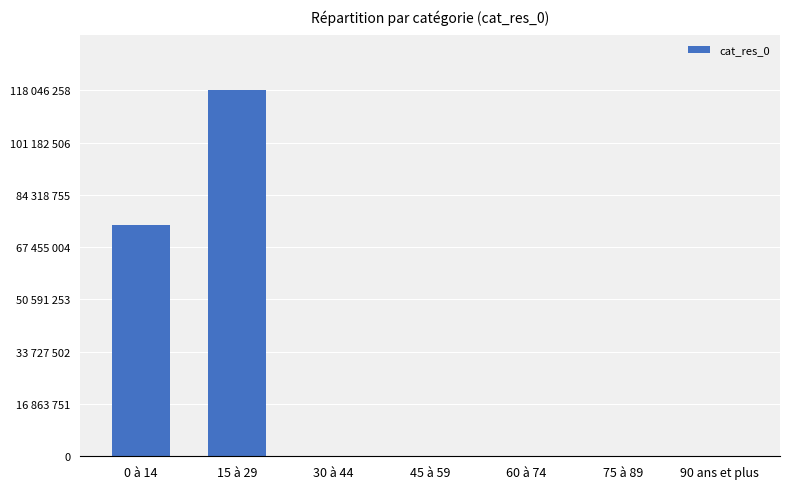

Rank the categories by value from lowest to highest.

45 à 59, 60 à 74, 75 à 89, 90 ans et plus, 30 à 44, 0 à 14, 15 à 29